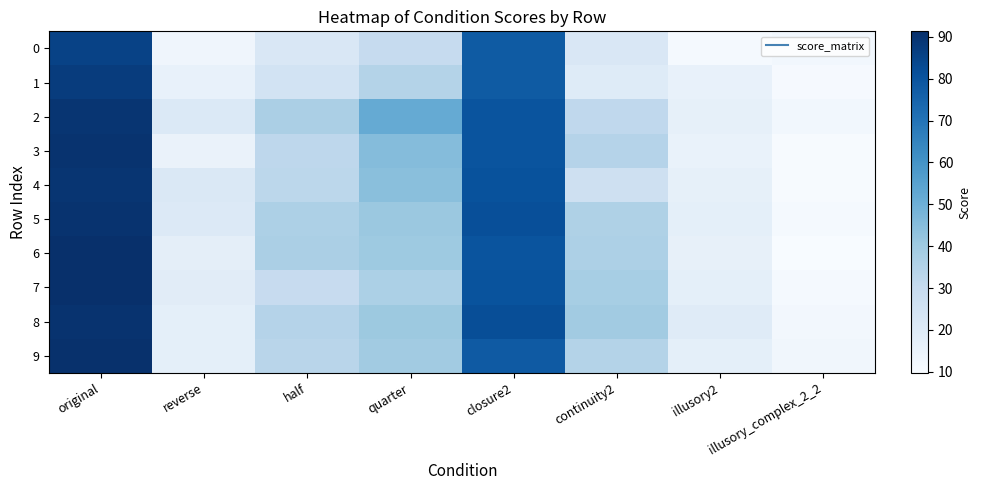

Which label corresponds to the largest value in the chart?

original